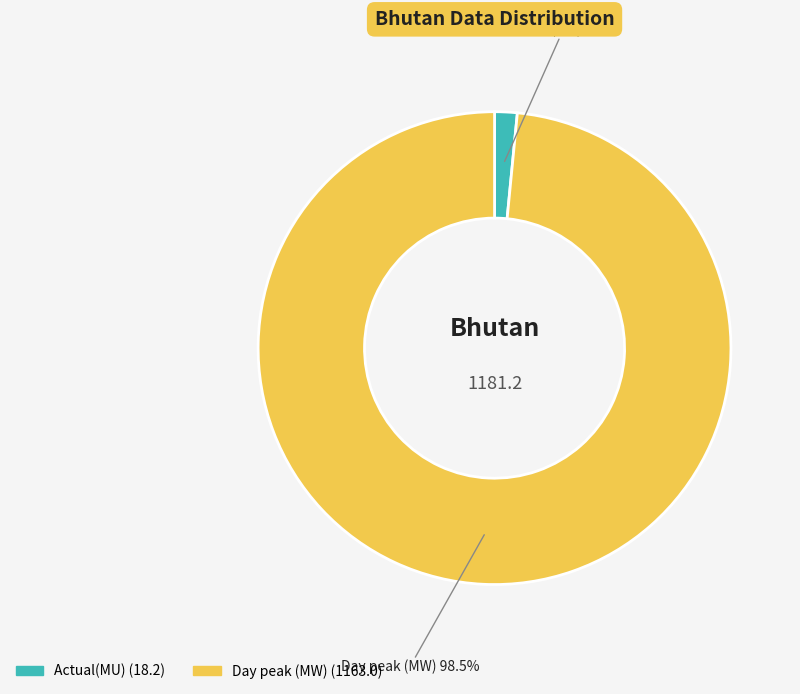

To the nearest percent, what is the average slice percentage?

50%